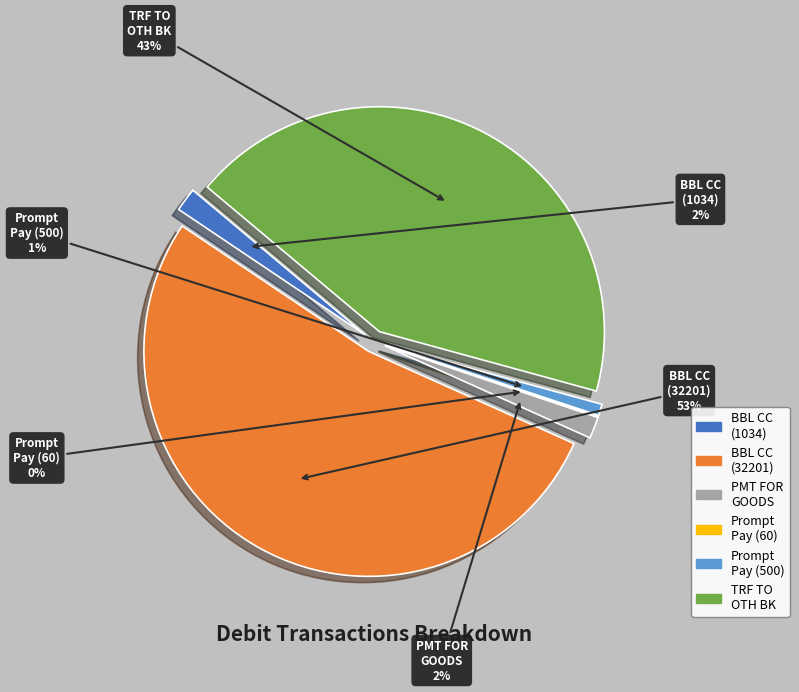

Does BBL CREDIT CARD (1033.93) represent more than half of the total?

No